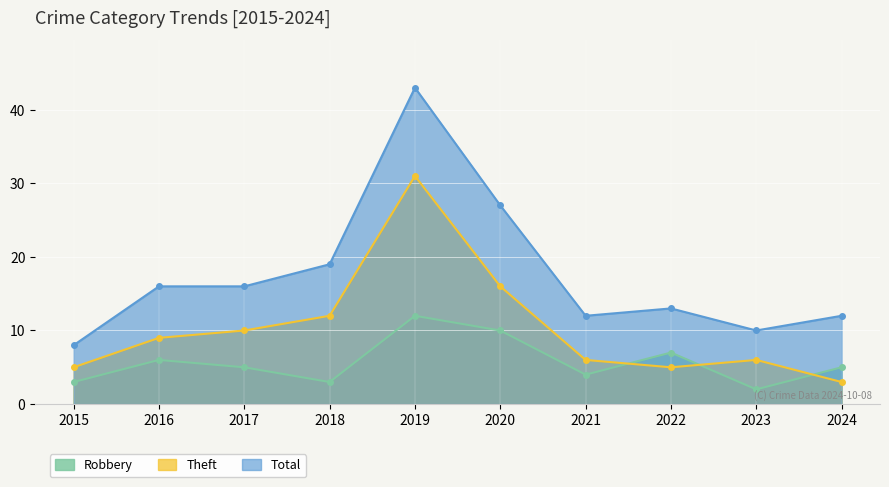

Which series has the largest total across all categories?

Total